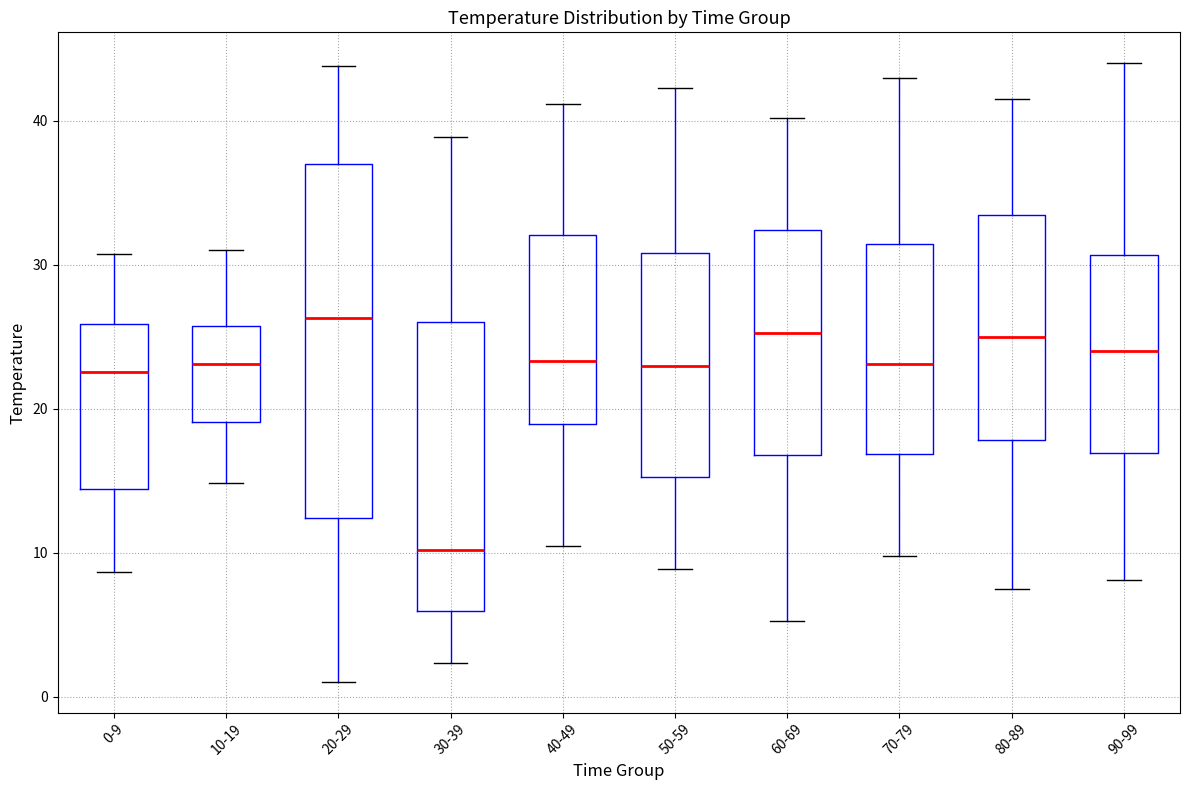

Reading left to right, transcribe this box plot: for each box, give where its median line is, the range the box spans, and where its two whiskers end, as read against the y-axis. The values are not printed on the chart, so give them approximately, as read against the axis.

0-9: median 23, box 14 to 26, whiskers 9 to 31
10-19: median 23, box 19 to 26, whiskers 15 to 31
20-29: median 26, box 12 to 37, whiskers 1 to 44
30-39: median 10, box 6 to 26, whiskers 2 to 39
40-49: median 23, box 19 to 32, whiskers 11 to 41
50-59: median 23, box 15 to 31, whiskers 9 to 42
60-69: median 25, box 17 to 32, whiskers 5 to 40
70-79: median 23, box 17 to 31, whiskers 10 to 43
80-89: median 25, box 18 to 33, whiskers 8 to 42
90-99: median 24, box 17 to 31, whiskers 8 to 44